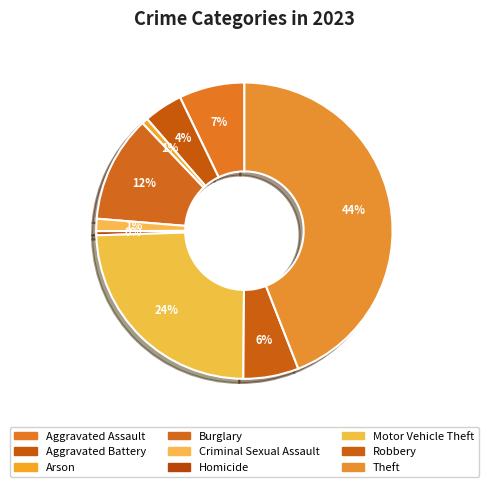

Count the number of slices in the pie.

9